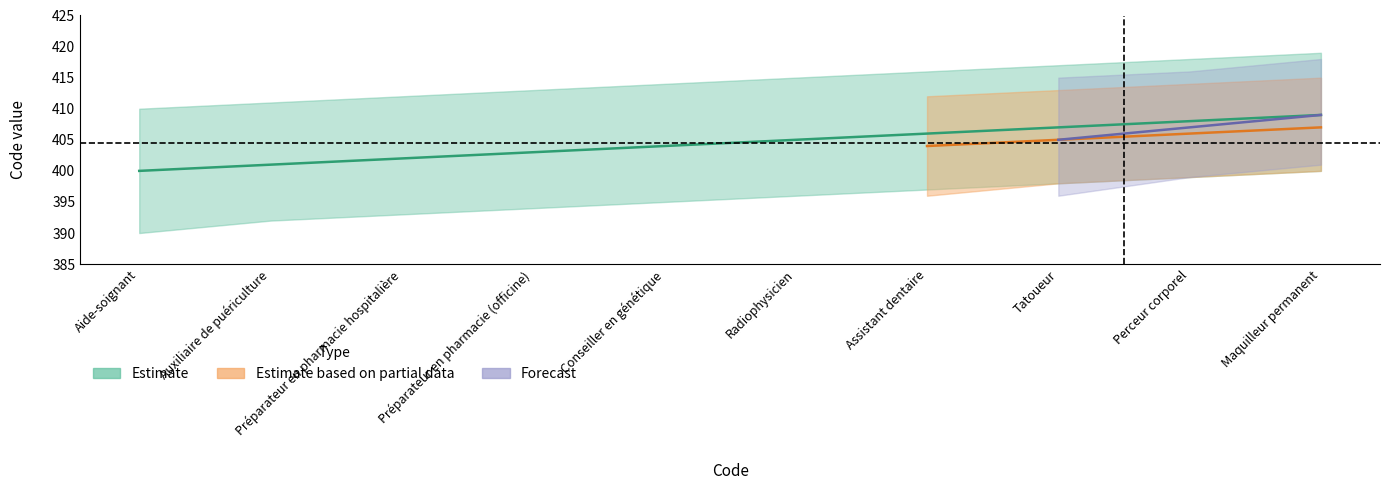

Is the value of Estimate based on partial data at Assistant dentaire greater than the value of Estimate at Assistant dentaire?

No